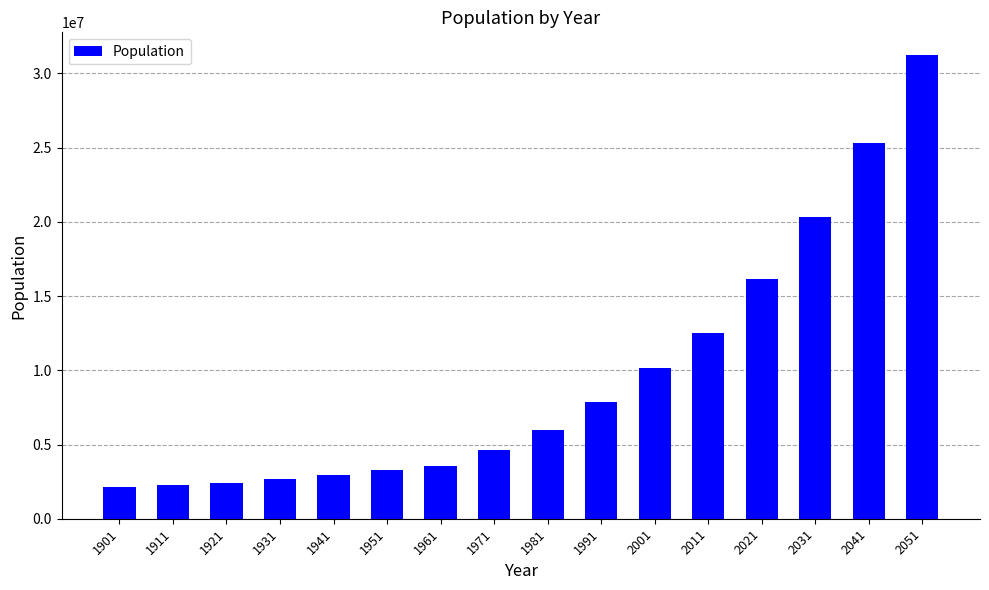

At which label is the value closest to 16672706?

2021